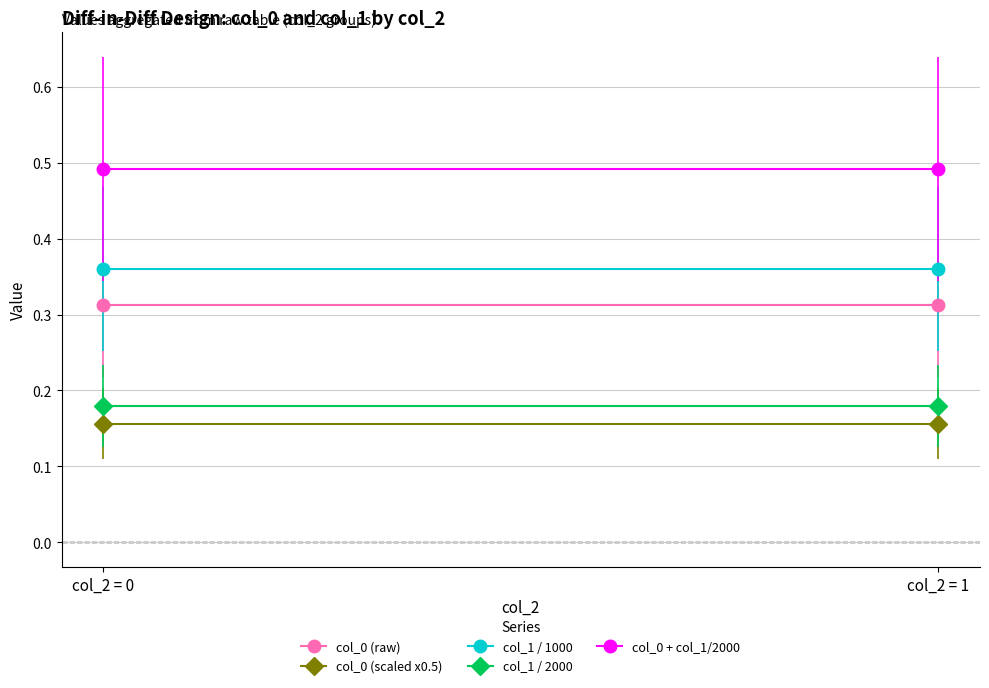

How many categories are shown in the chart?

2